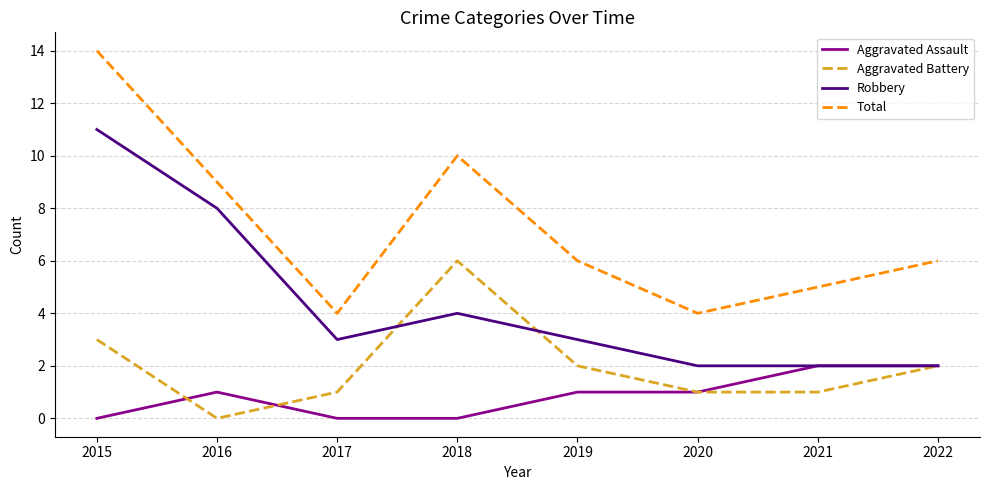

Reading left to right, list all the values displayed in this chart.

Aggravated Assault: 2015=0	2016=1	2017=0	2018=0	2019=1	2020=1	2021=2	2022=2
Aggravated Battery: 2015=3	2016=0	2017=1	2018=6	2019=2	2020=1	2021=1	2022=2
Robbery: 2015=11	2016=8	2017=3	2018=4	2019=3	2020=2	2021=2	2022=2
Total: 2015=14	2016=9	2017=4	2018=10	2019=6	2020=4	2021=5	2022=6